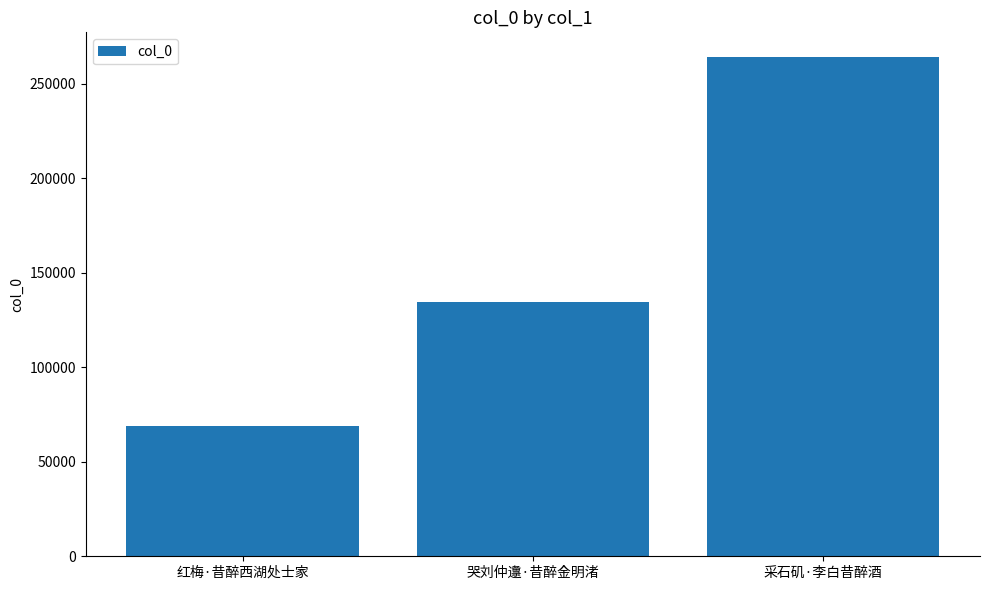

What is the difference between the second highest and minimum values?

65810